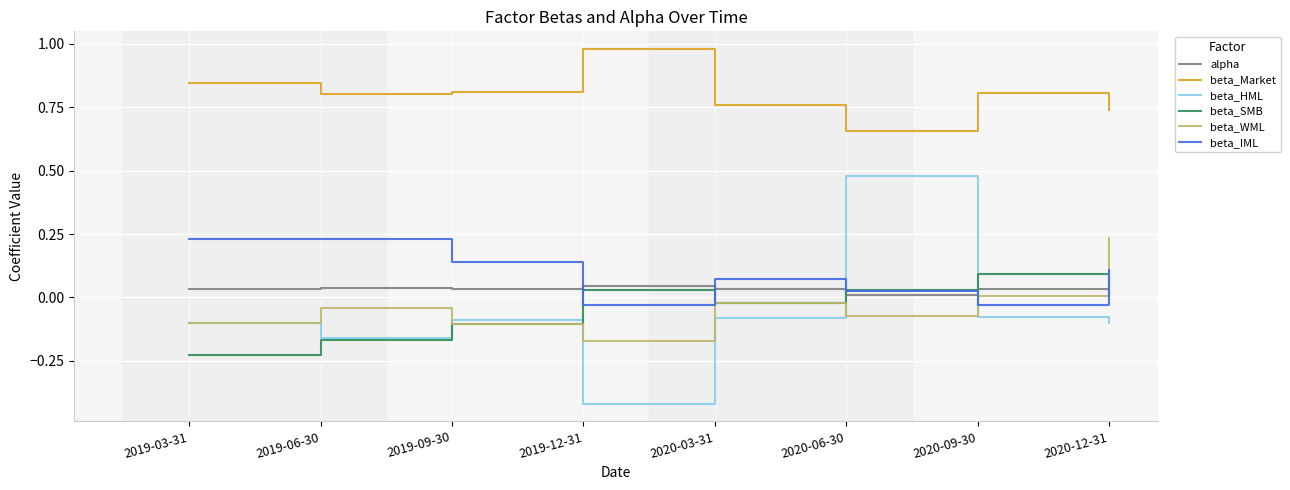

Is it true that beta_WML equals 0.0 at 2020-09-30?

True